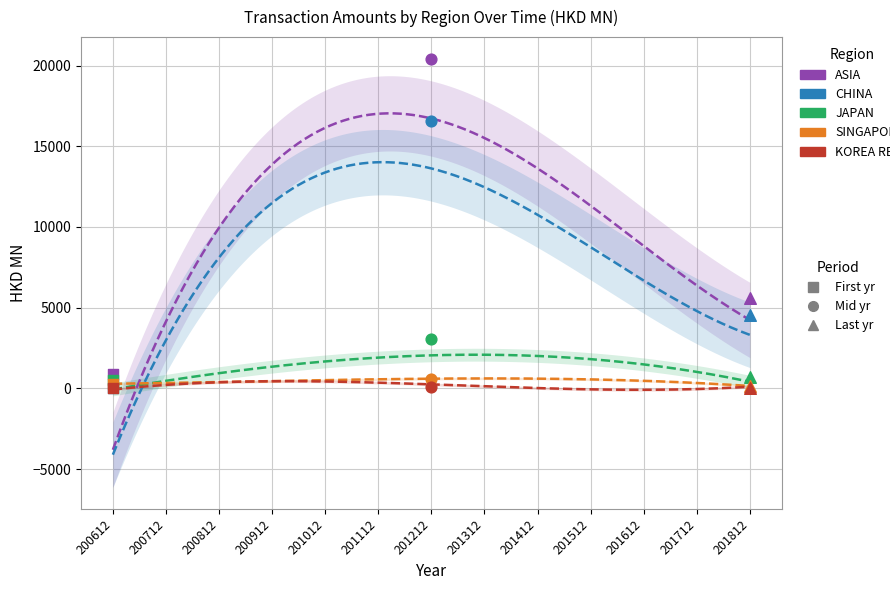

What is the total value across all series at 201012?

30002.4